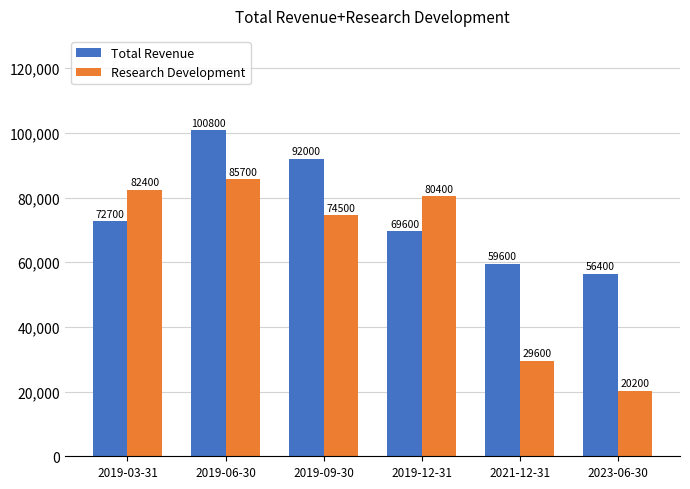

List the series in order of their overall mean, lowest first.

Research Development, Total Revenue